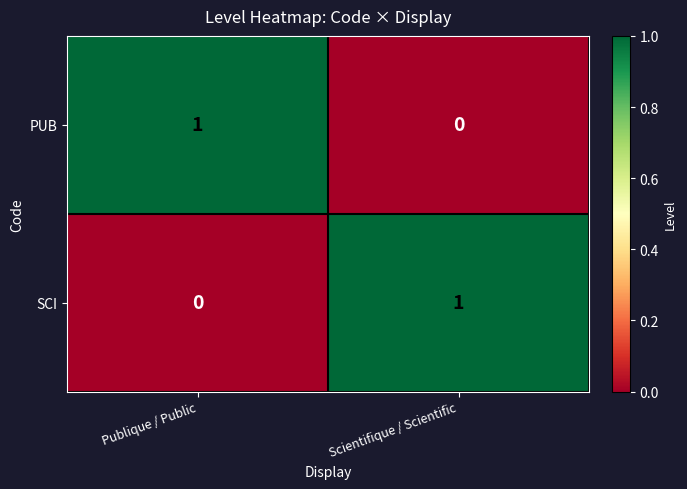

Rank the series at Scientifique / Scientific from highest to lowest value.

SCI, PUB